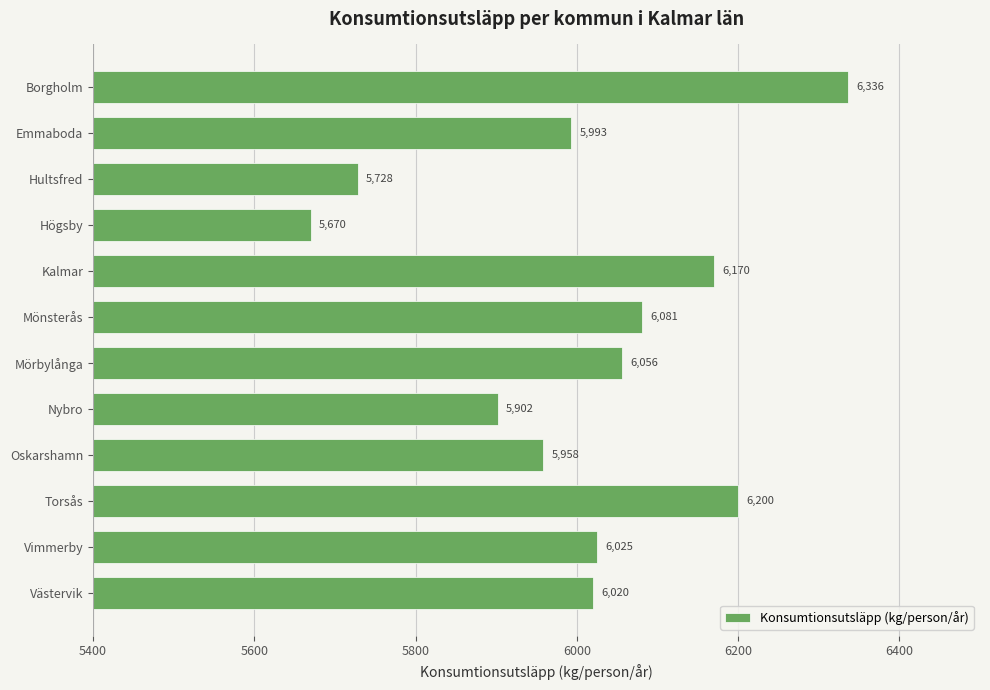

Between Högsby and Borgholm, which is larger?

Borgholm